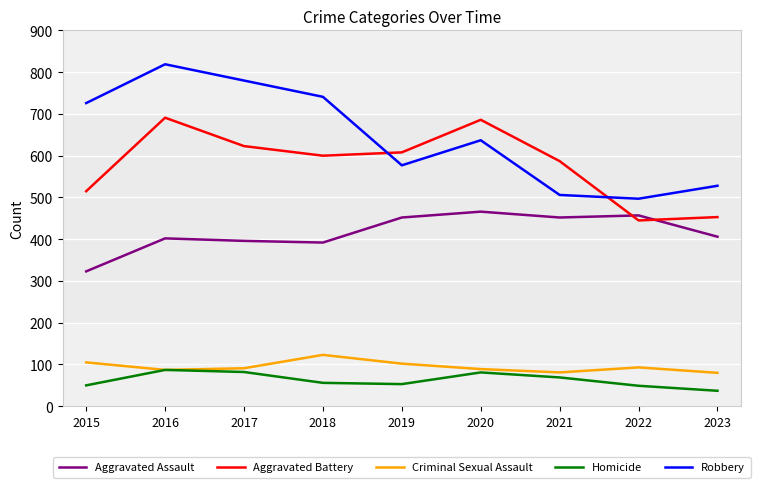

How many lines are shown in the chart?

5